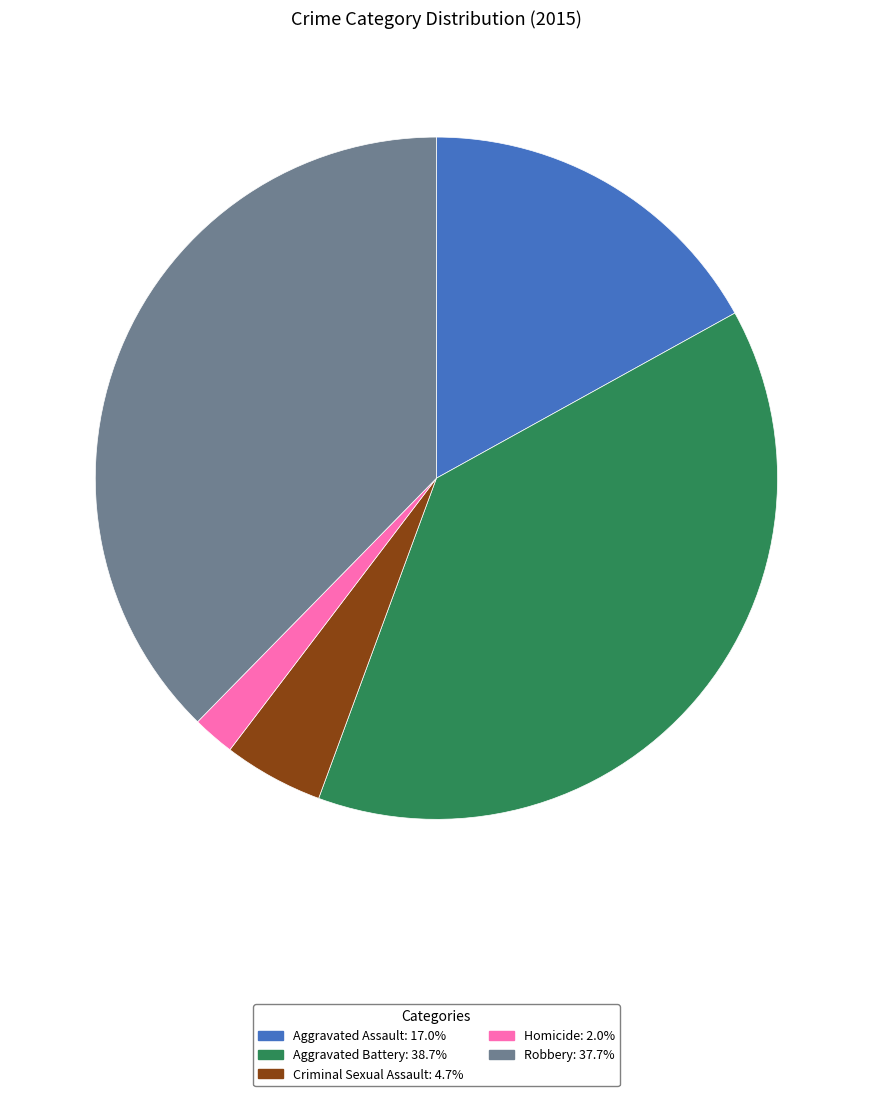

Does any single category account for the majority?

No